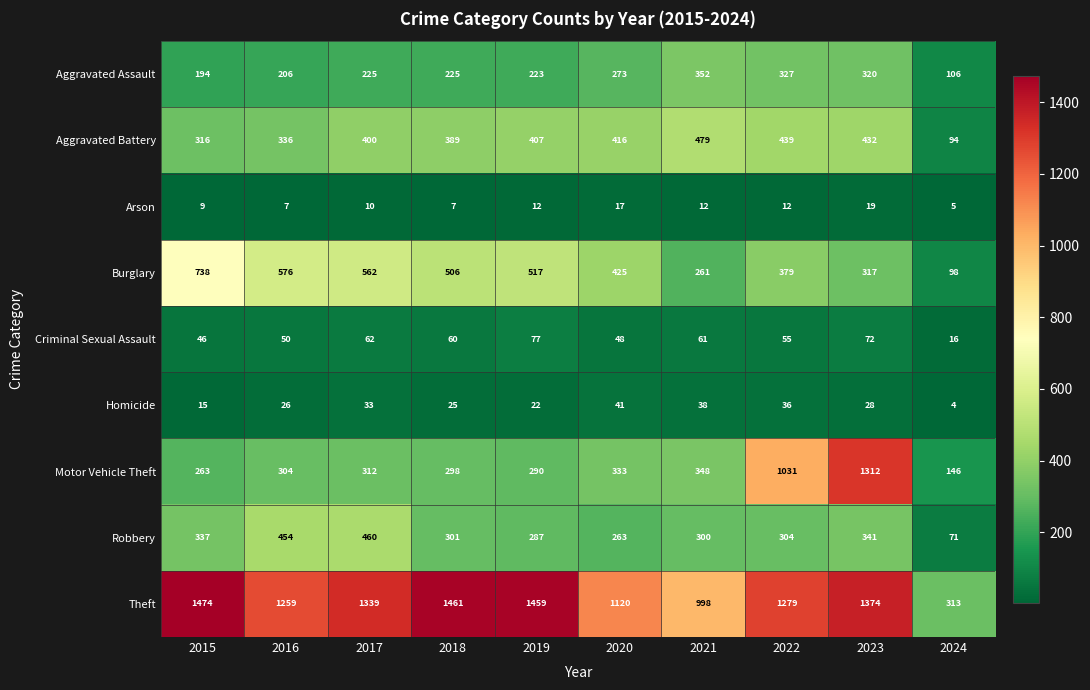

What is the lowest value of the Arson series?

5